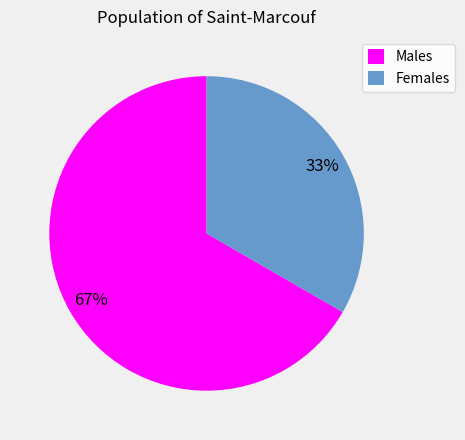

Rank the categories by value from highest to lowest.

Males, Females